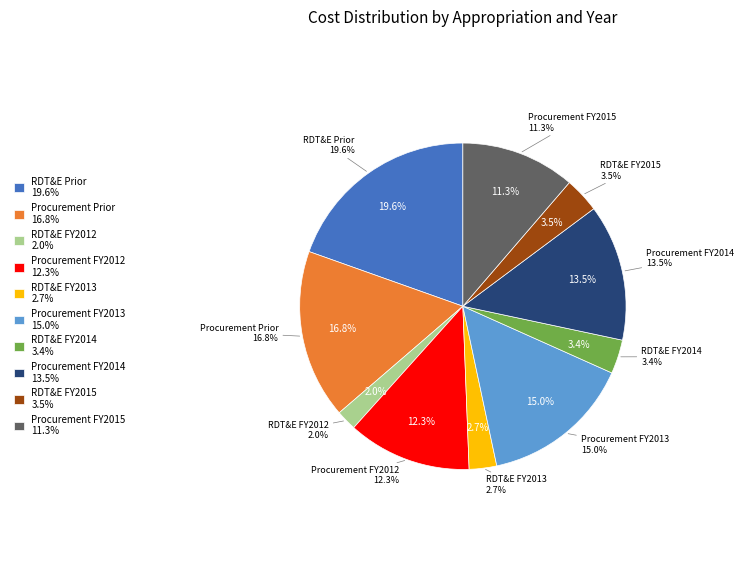

Which slice is the largest?

RDT&E Prior